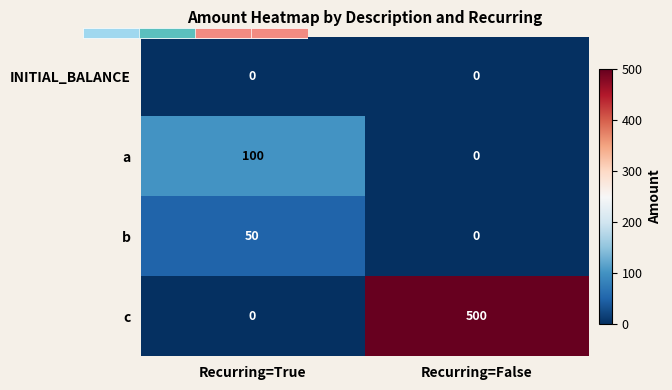

The value of INITIAL_BALANCE at Recurring=True is 0. True or false?

True